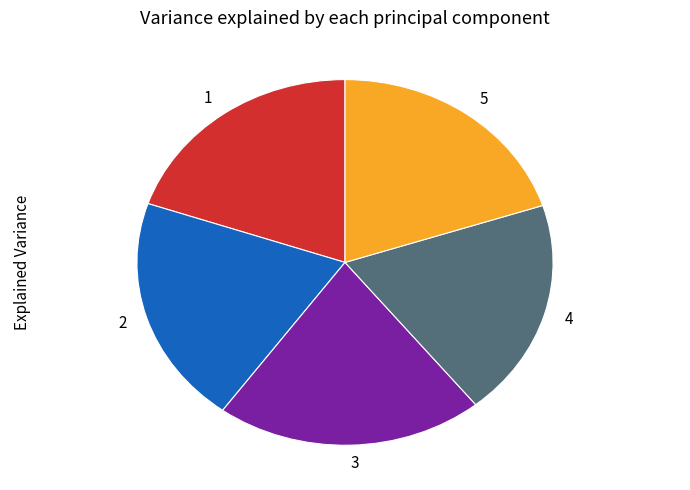

Is the sum of 3 and 4 greater than half?

No